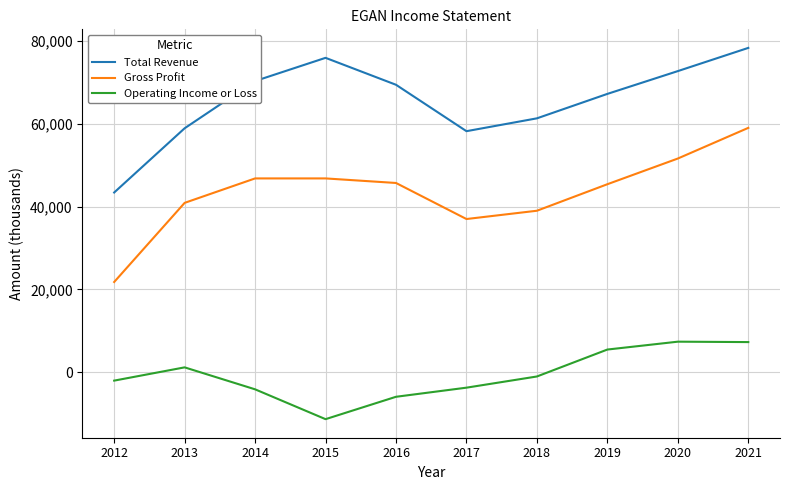

At which label does Gross Profit first exceed 45700?

2014